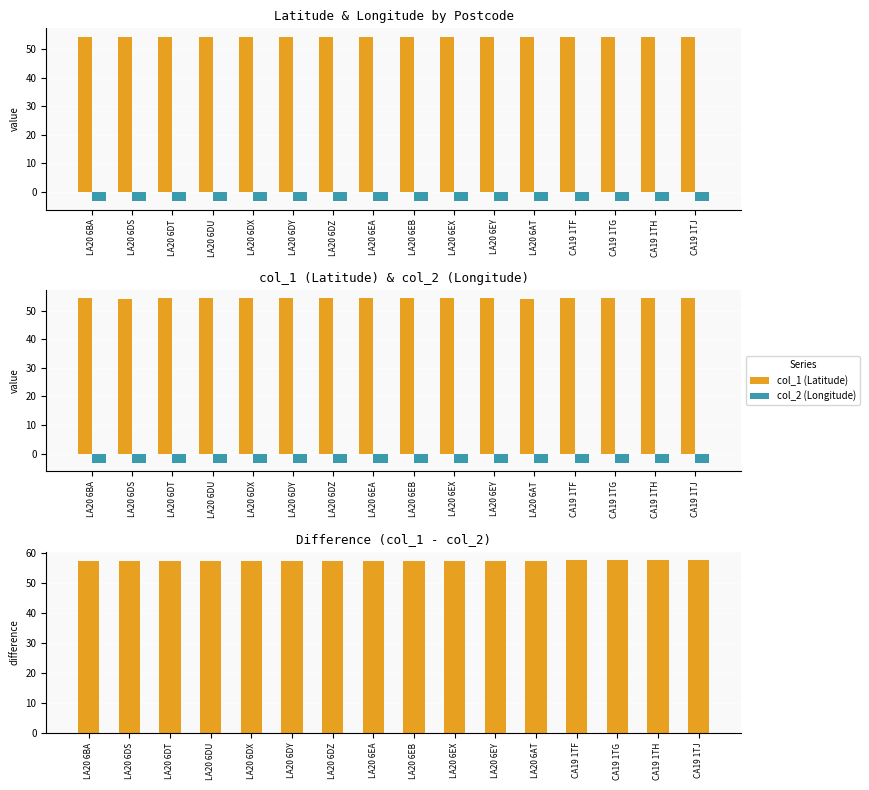

What is the label of the 6th bar from the left?

LA20 6DY